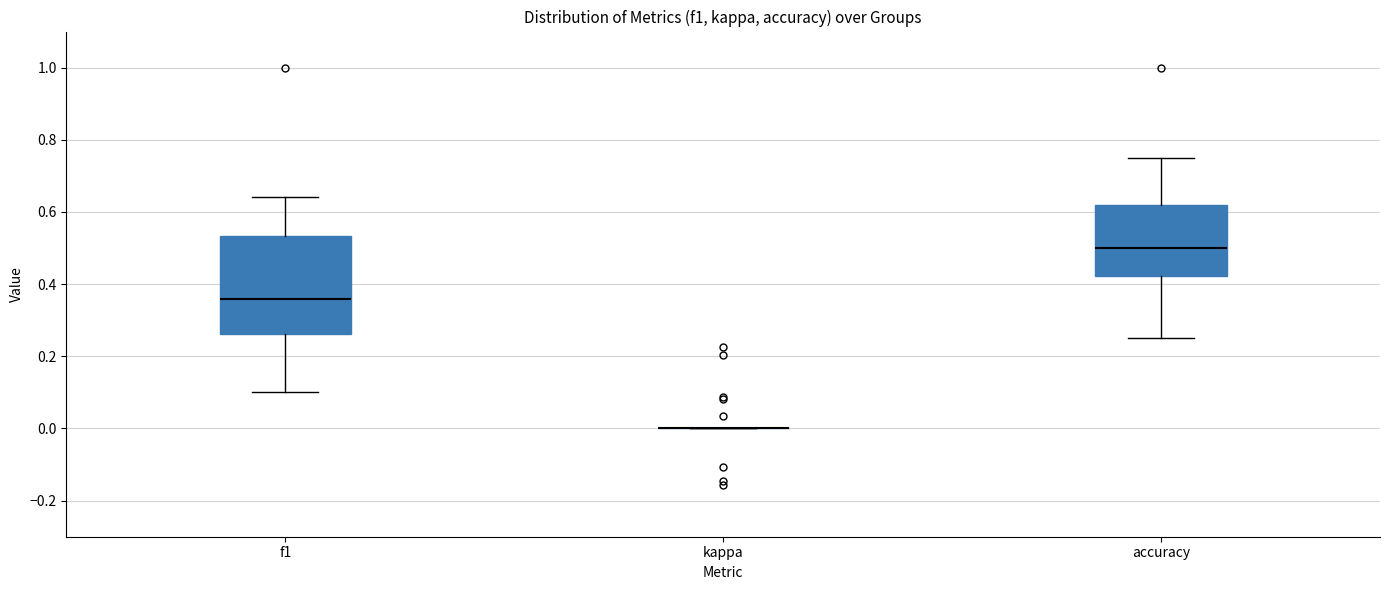

Which box is the tallest, from its lower edge to its upper edge?

f1